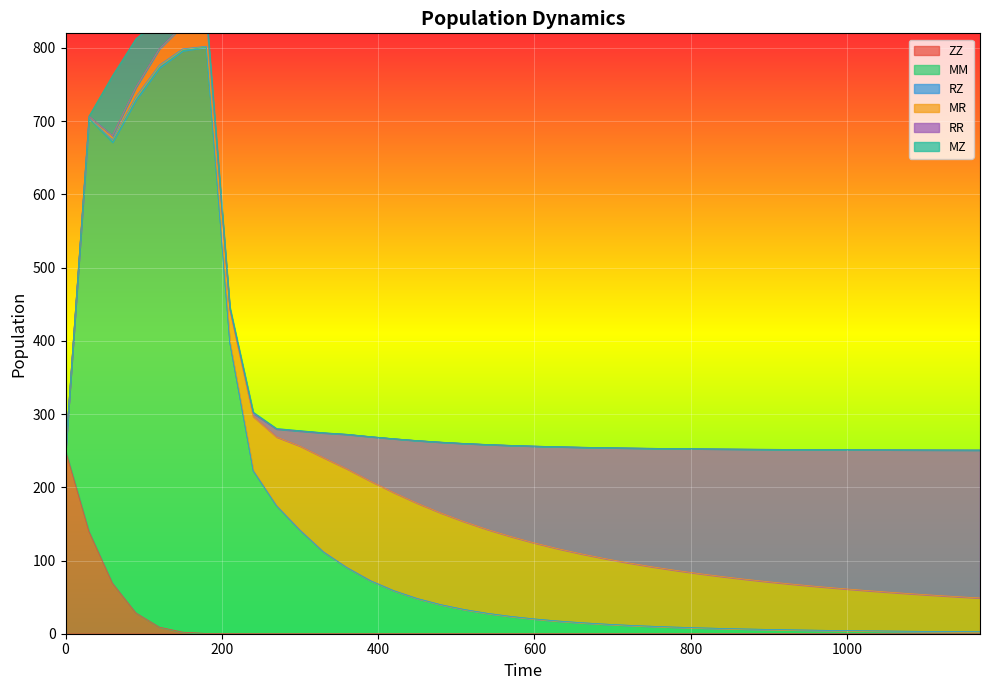

What is the difference between the highest and lowest values at 60?

602.3